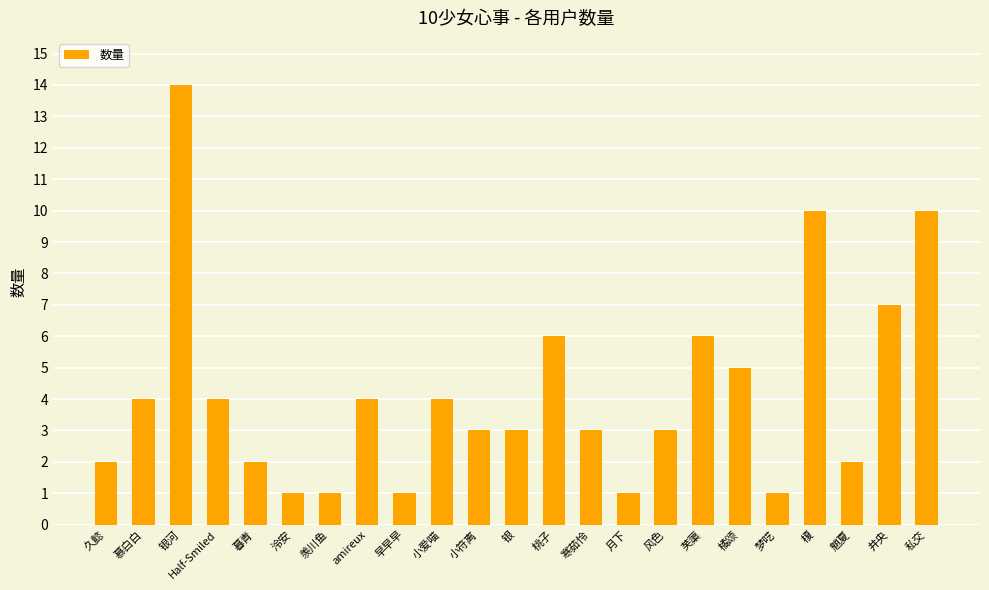

What is the sum of all values?

97